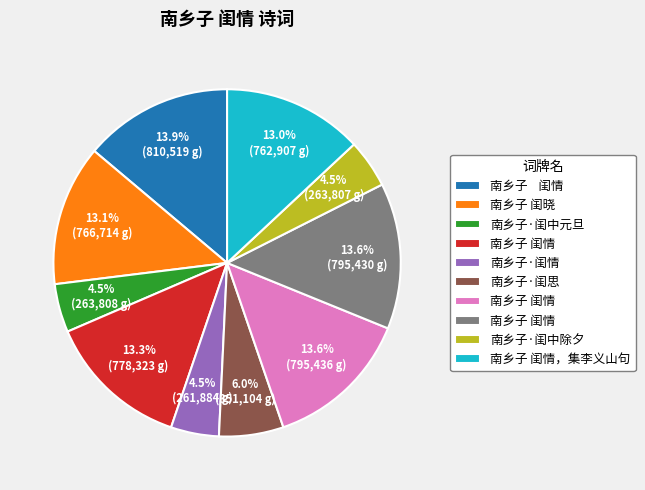

Is there a majority slice in this chart?

No